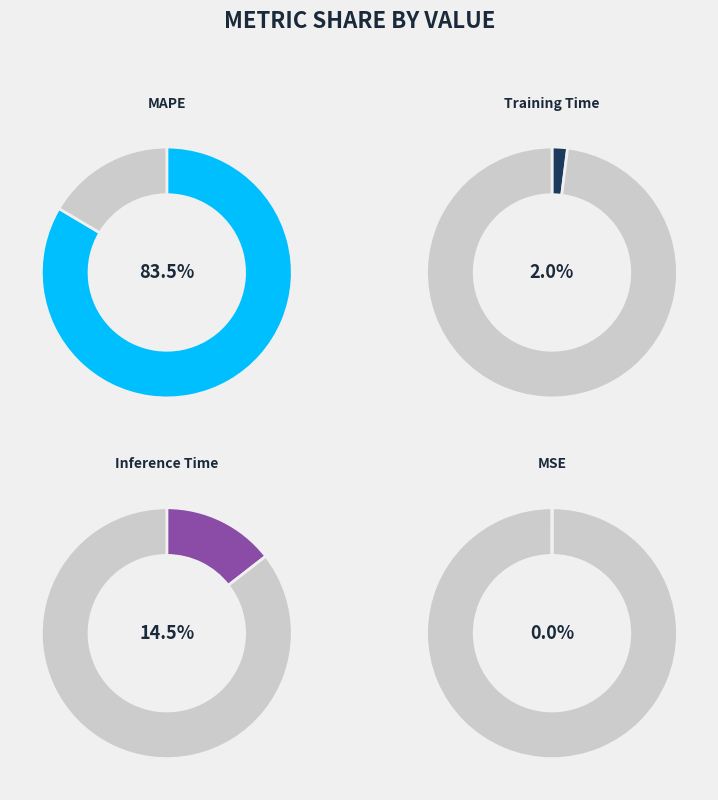

Do MSE and Training Time together represent more than half of the pie?

No